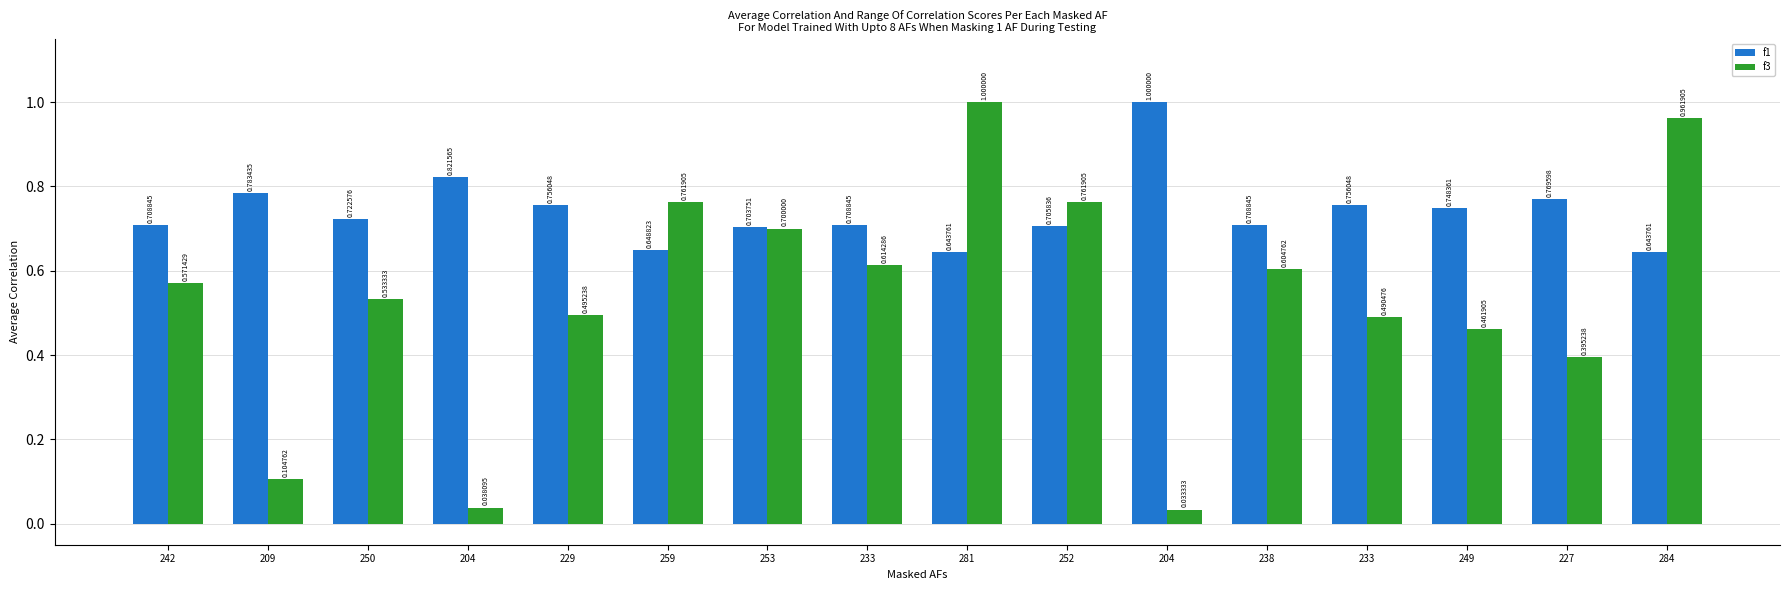

Are the bars grouped side by side (vs. stacked)?

Yes